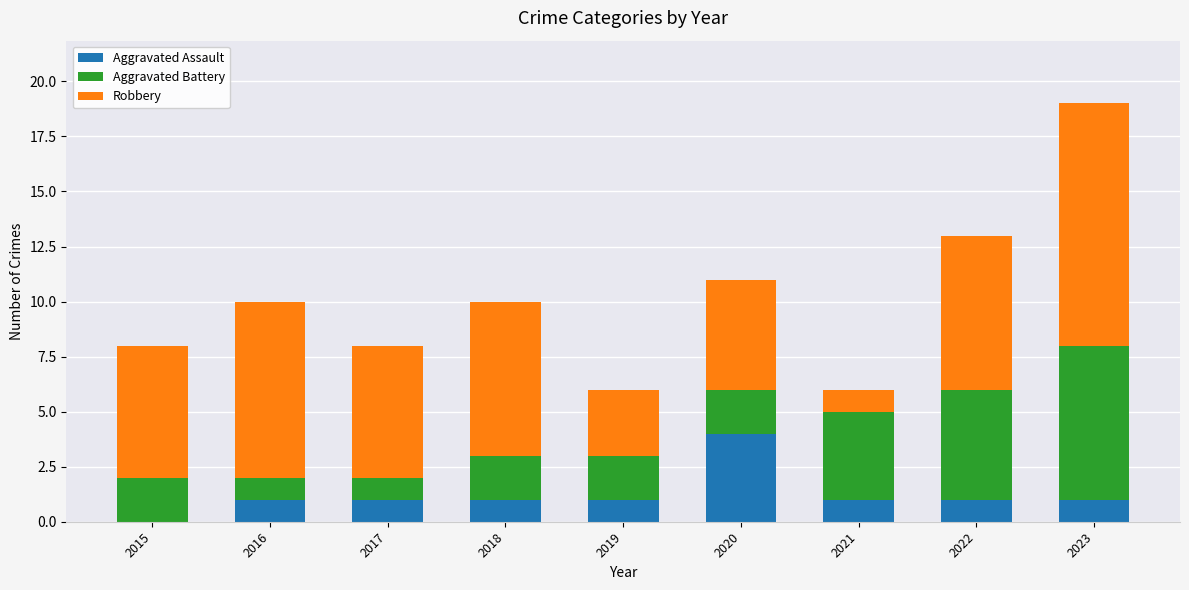

What is the sum of all Aggravated Assault values?

11